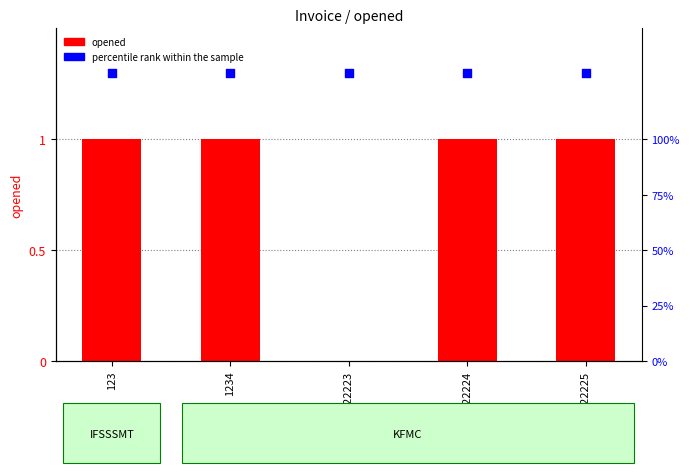

At how many categories does at least one series exceed 0?

5